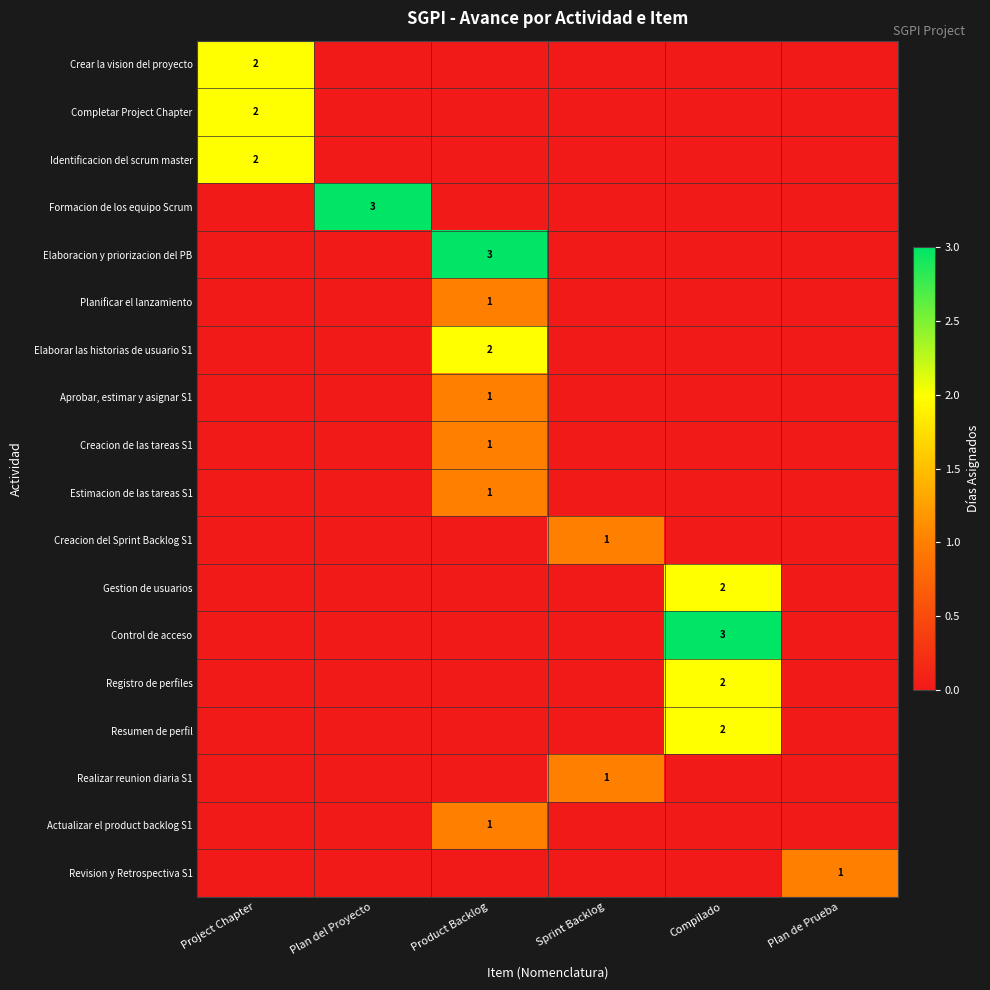

True or false: Realizar reunion diaria S1 has a value of 0 at Plan del Proyecto.

True